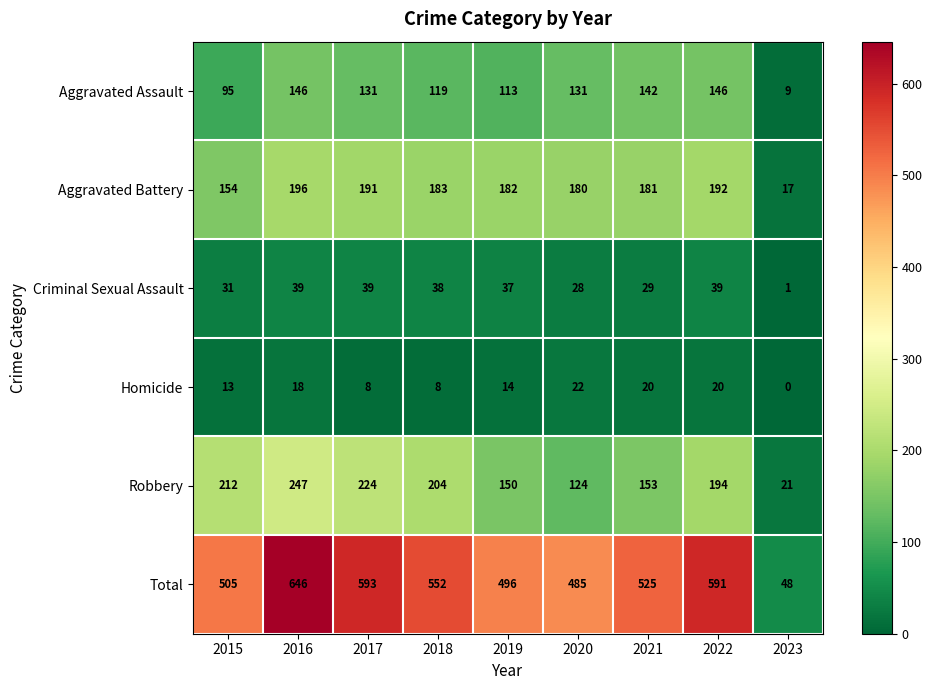

The value of Homicide at 2022 is 20. True or false?

True